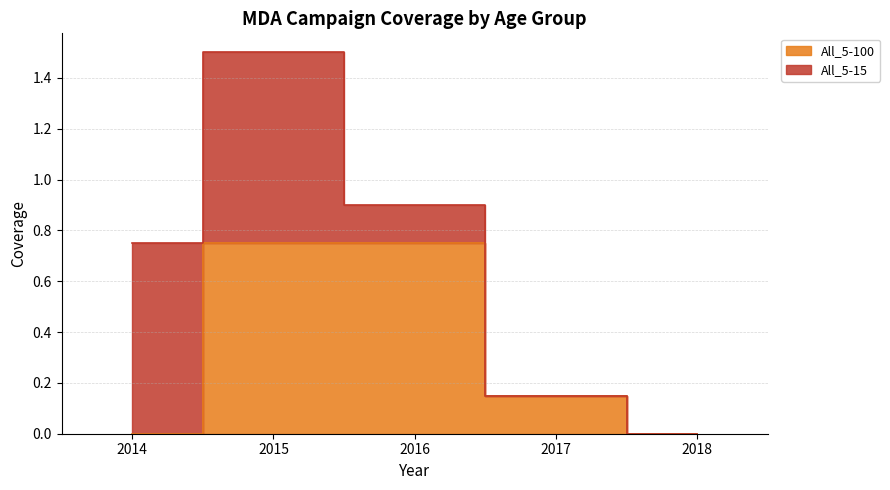

Reading left to right, extract all data points from this chart.

2014=0.0	2015=0.8	2016=0.8	2017=0.1	2018=0.0